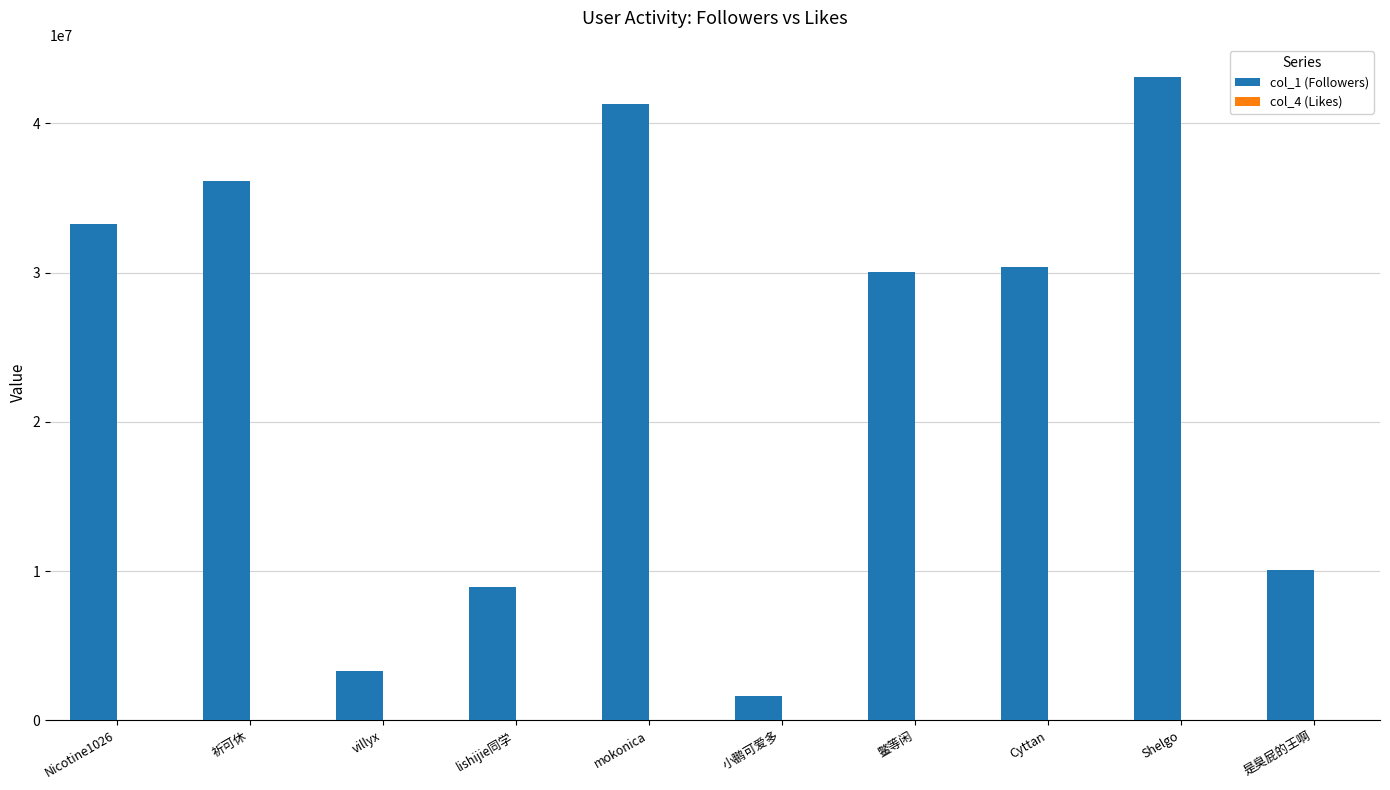

At which category does the chart reach its peak across all series?

Shelgo